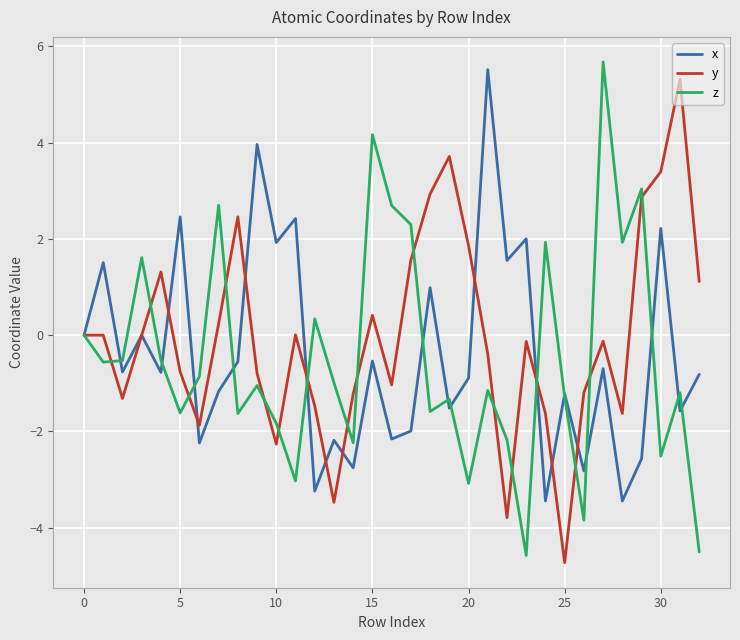

What is the greatest value displayed?

5.7